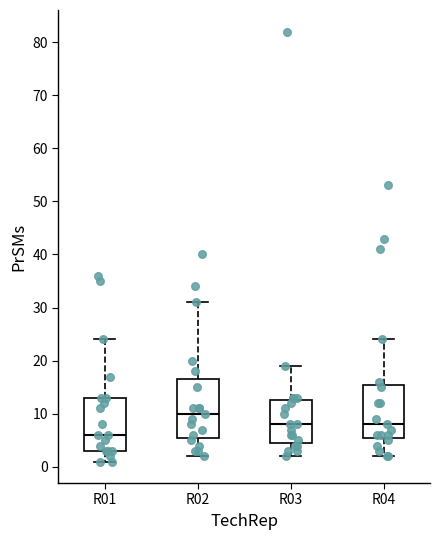

Reading left to right, read every box against the y-axis: the position of its median line, the range the box covers, and the ends of its whiskers. The values are not printed on the chart, so give them approximately, as read against the axis.

R01: median 6, box 3 to 13, whiskers 1 to 24
R02: median 10, box 6 to 17, whiskers 2 to 31
R03: median 8, box 5 to 13, whiskers 2 to 19
R04: median 8, box 6 to 16, whiskers 2 to 24